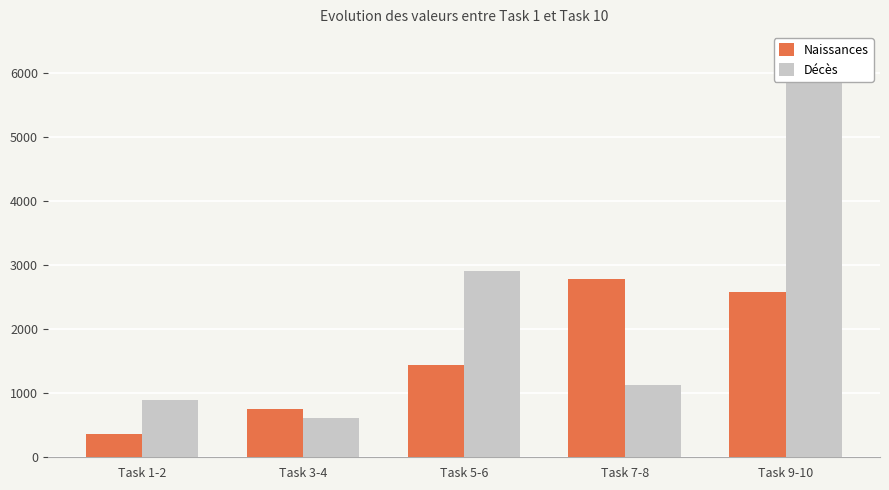

List the labels in order of Décès value, largest first.

Task 9-10, Task 5-6, Task 7-8, Task 1-2, Task 3-4